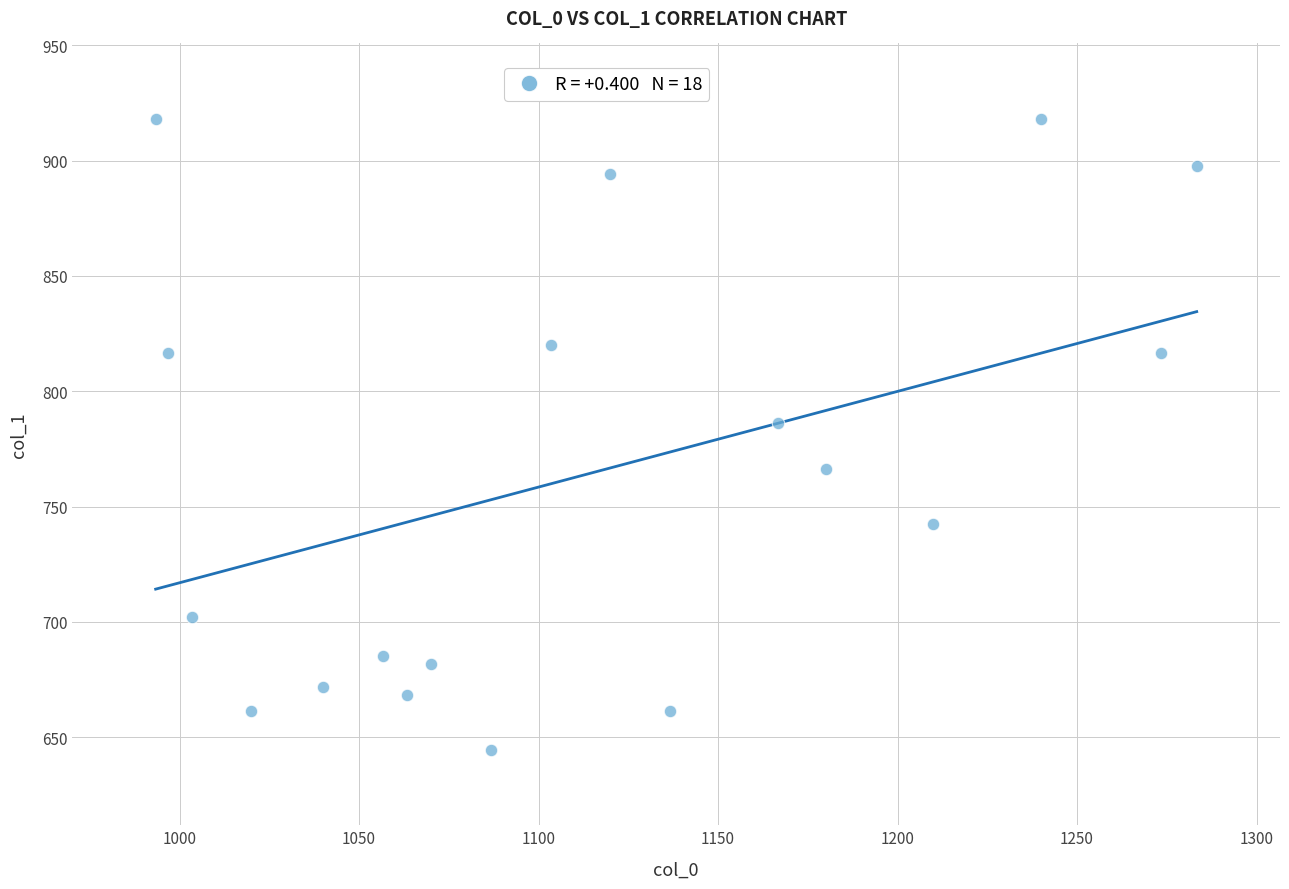

What Y value in the scatter plot is closest to 781?

786.4